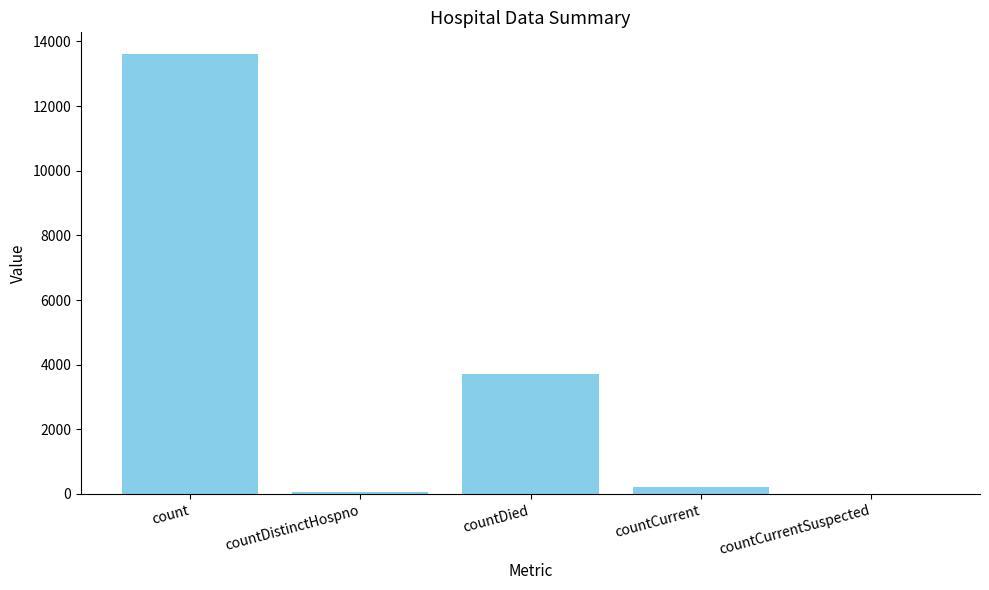

What is the change in value from count to countCurrent?

-13389